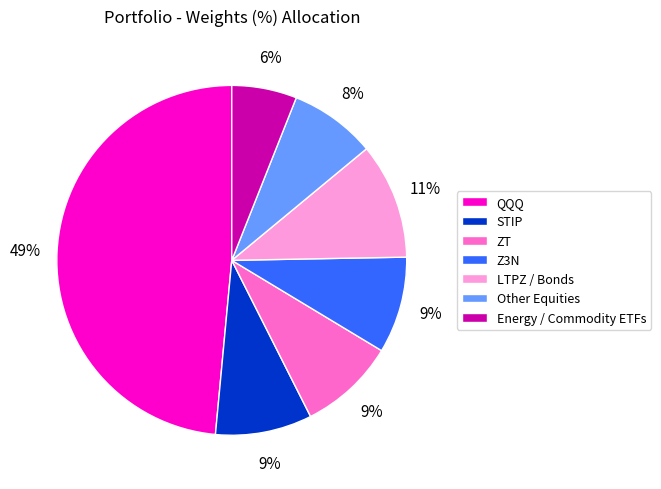

How many segments does this pie chart have?

7